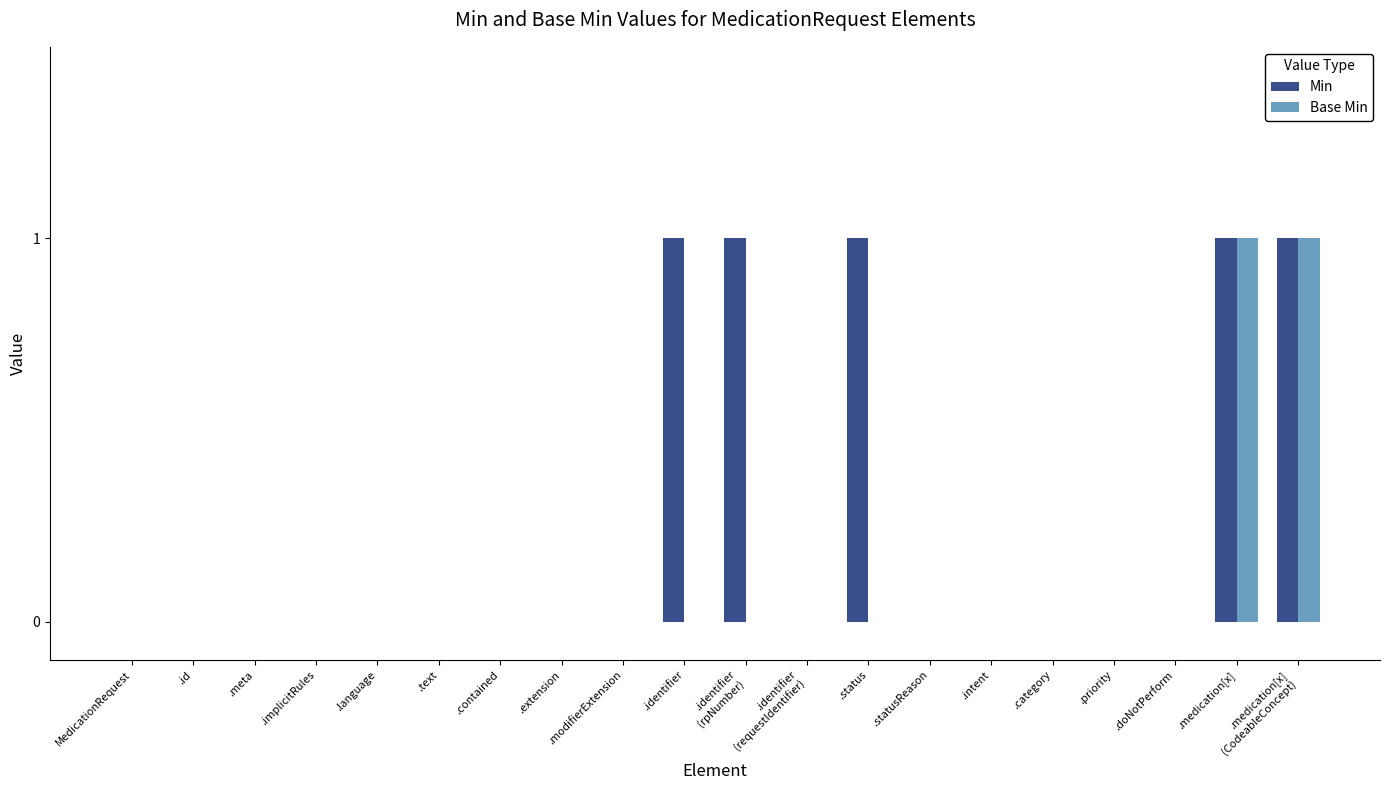

Is it true that Base Min equals -1 at .implicitRules?

False